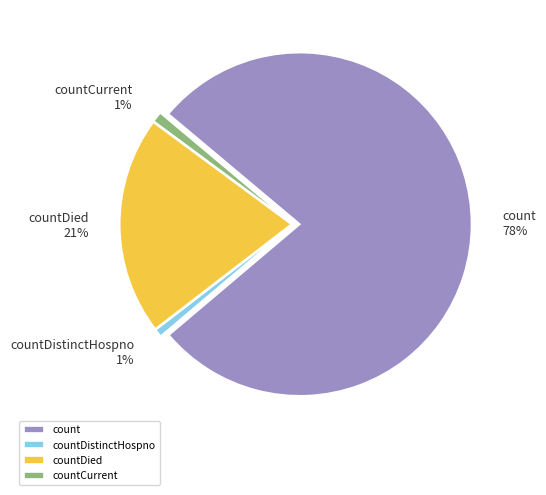

Between countDied and count, which is larger?

count